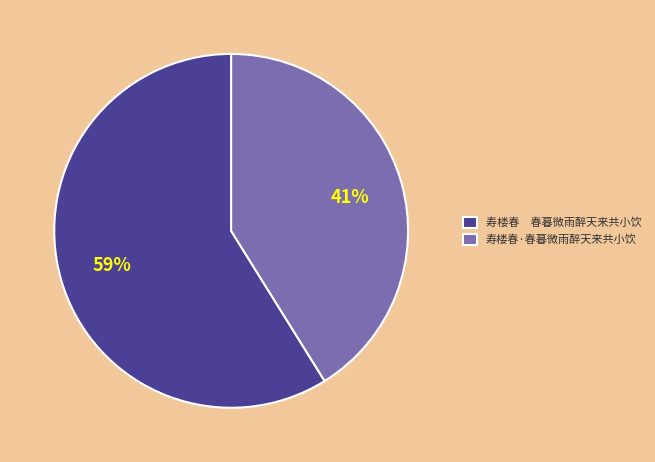

To the nearest percent, what portion does 寿楼春 春暮微雨醉天来共小饮 represent?

59%